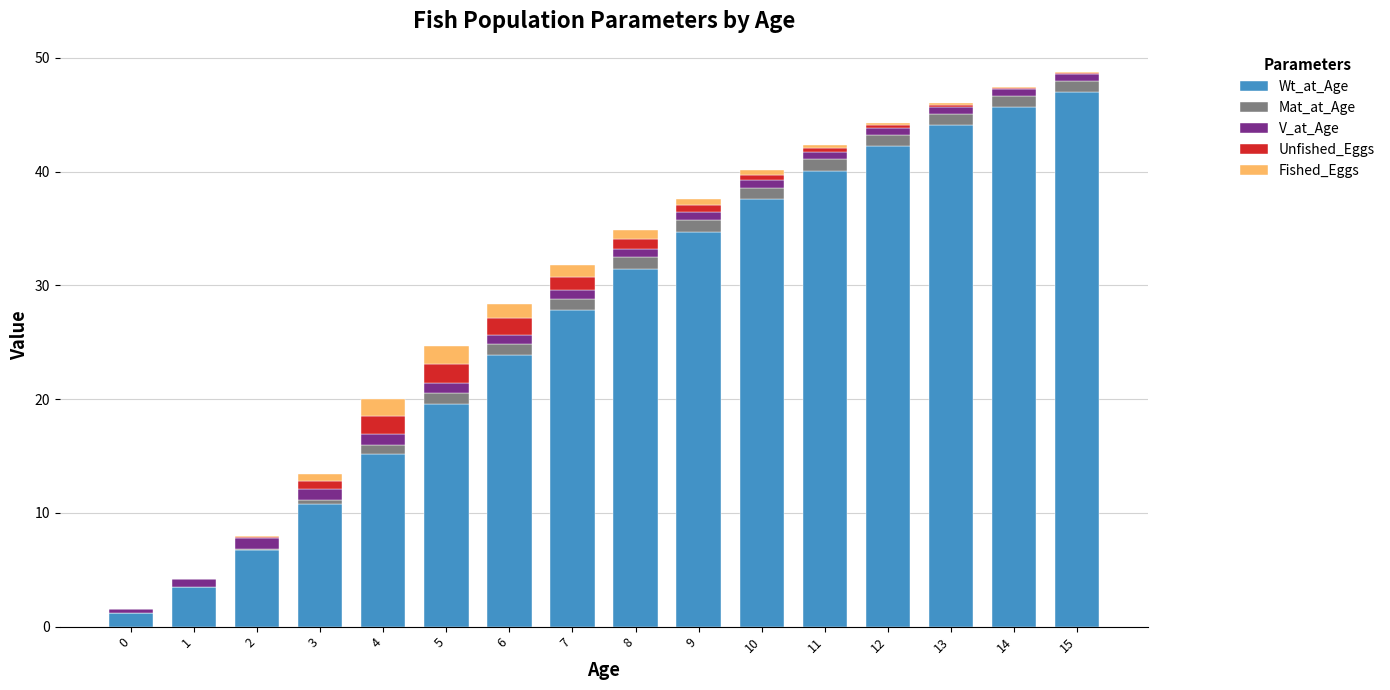

Is it true that Mat_at_Age equals 0.3 at 11?

False